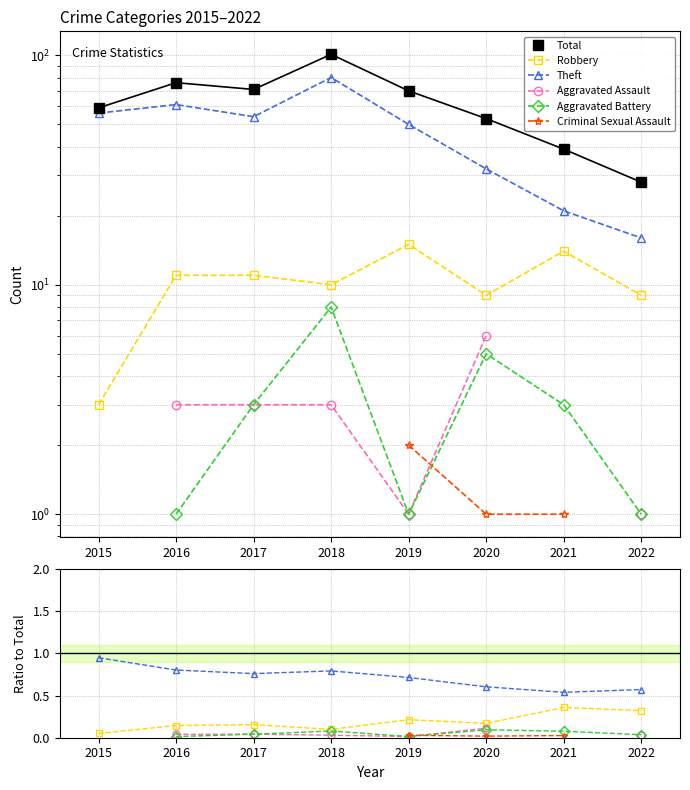

How many Theft values are between 0 and 1?

8